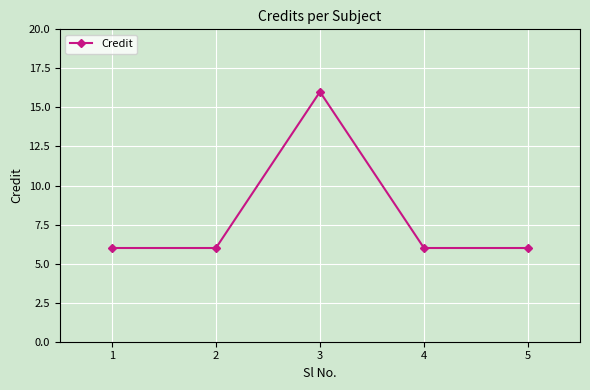

What is the ratio of the value at 4 to the value at 3?

0.4